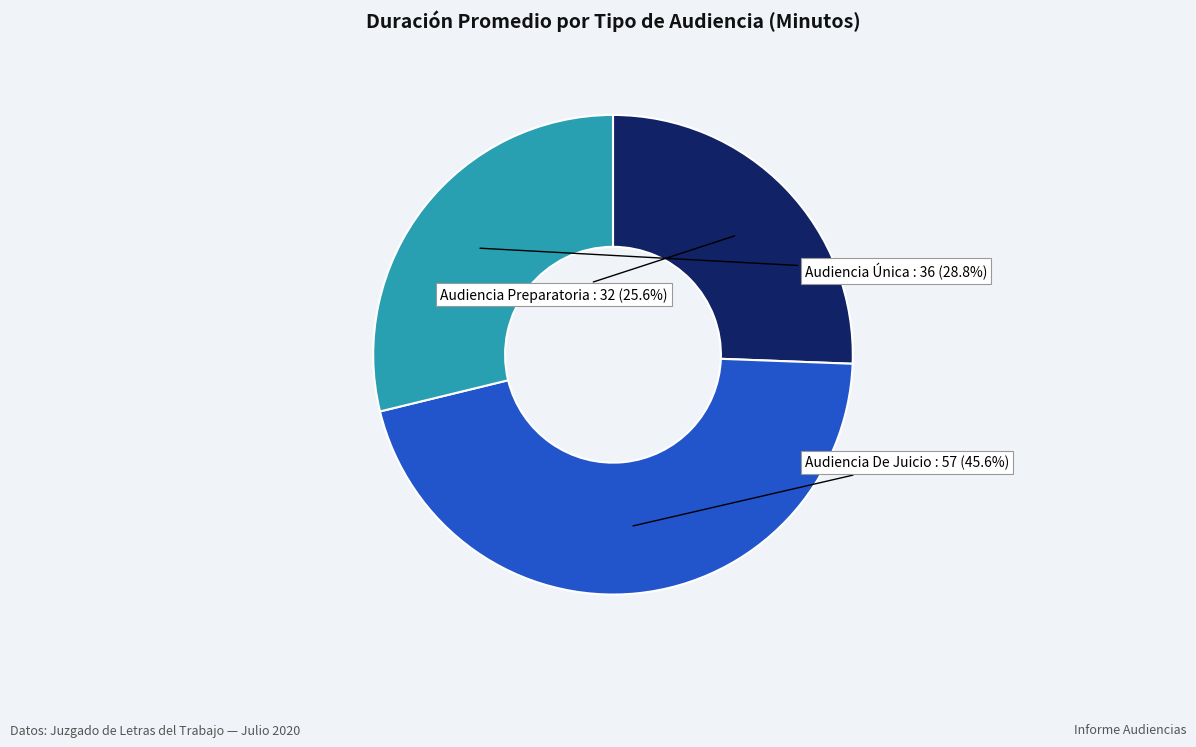

Count the number of slices in the pie.

3